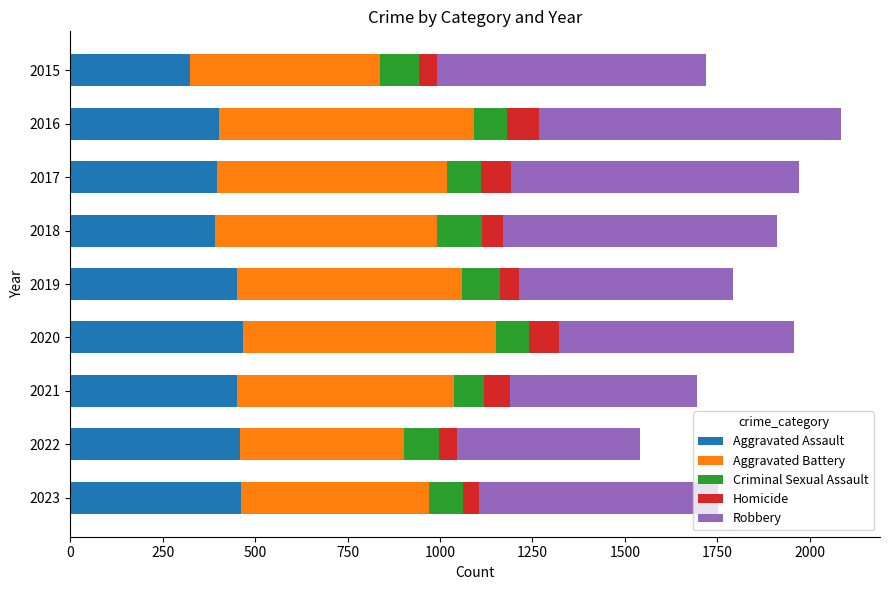

What is the sum of the Aggravated Assault values at 2018 and 2022?

850